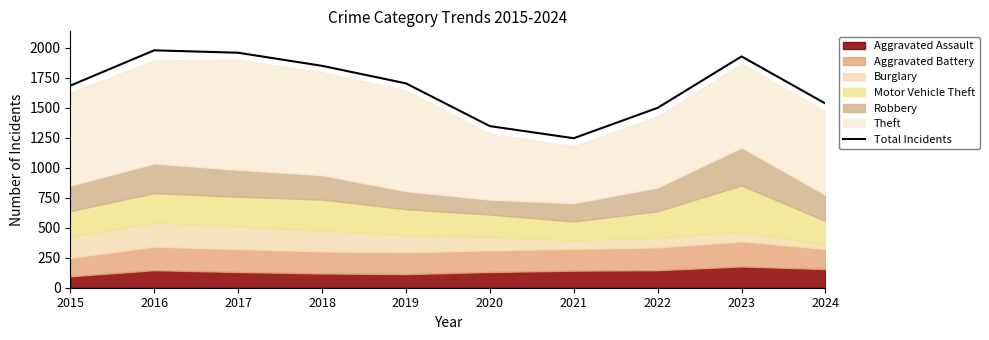

Which category has the highest value across all series?

2016